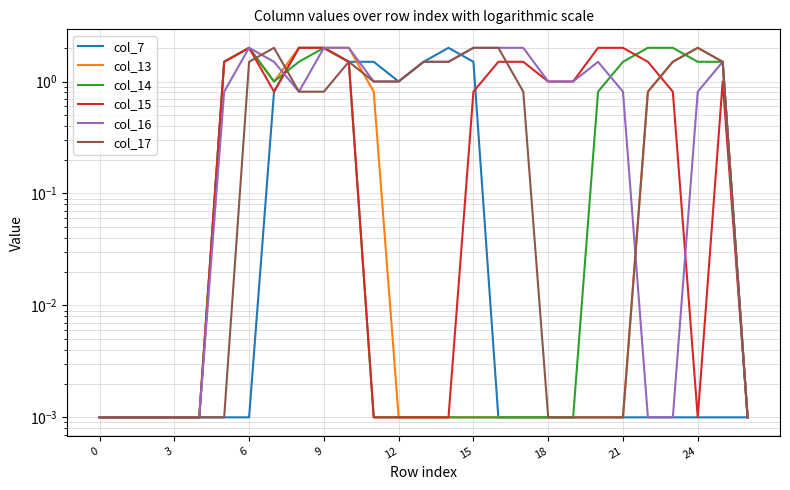

Rank the series by their maximum value, from highest to lowest.

col_7, col_13, col_14, col_15, col_16, col_17